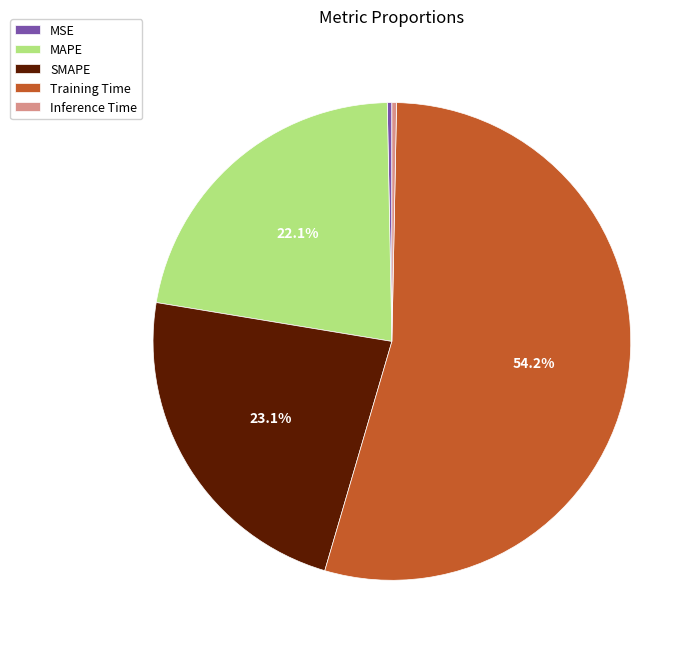

Is the sum of SMAPE and MAPE greater than half?

No